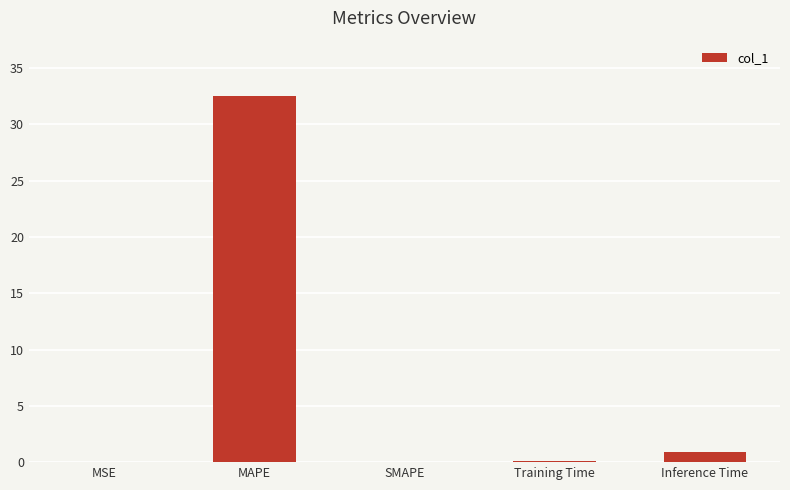

What is the sum of all values?

33.6